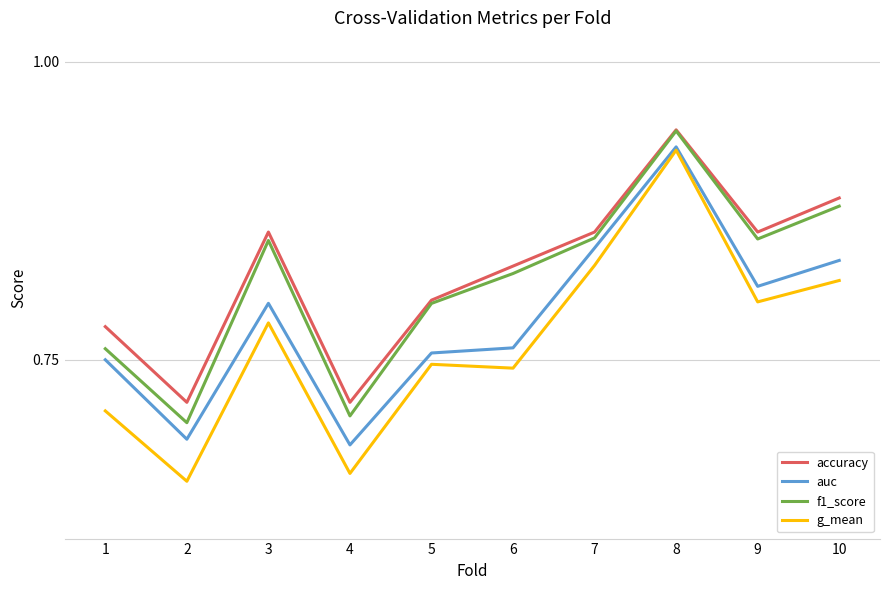

Which series changed the most between 2 and 9?

f1_score